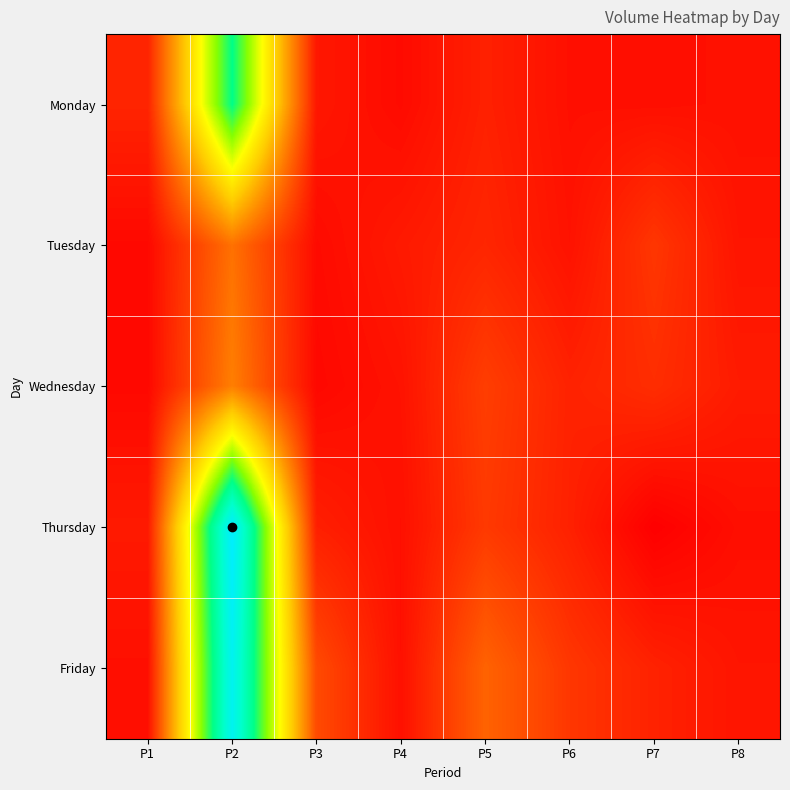

Reading left to right, transcribe all the data shown in this chart.

Monday: P1=932204	P2=10271222	P3=597480	P4=304126	P5=836800	P6=412370	P7=398910	P8=445280
Tuesday: P1=249982	P2=2861756	P3=304126	P4=667636	P5=968898	P6=480110	P7=1380028	P8=538886
Wednesday: P1=240504	P2=3205428	P3=232610	P4=487046	P5=1578236	P6=872360	P7=1165336	P8=701570
Thursday: P1=668412	P2=13669366	P3=803264	P4=421898	P5=1460710	P6=836800	P7=0	P8=392770
Friday: P1=409464	P2=13142818	P3=1896546	P4=421898	P5=2512550	P6=1388838	P7=872360	P8=538886